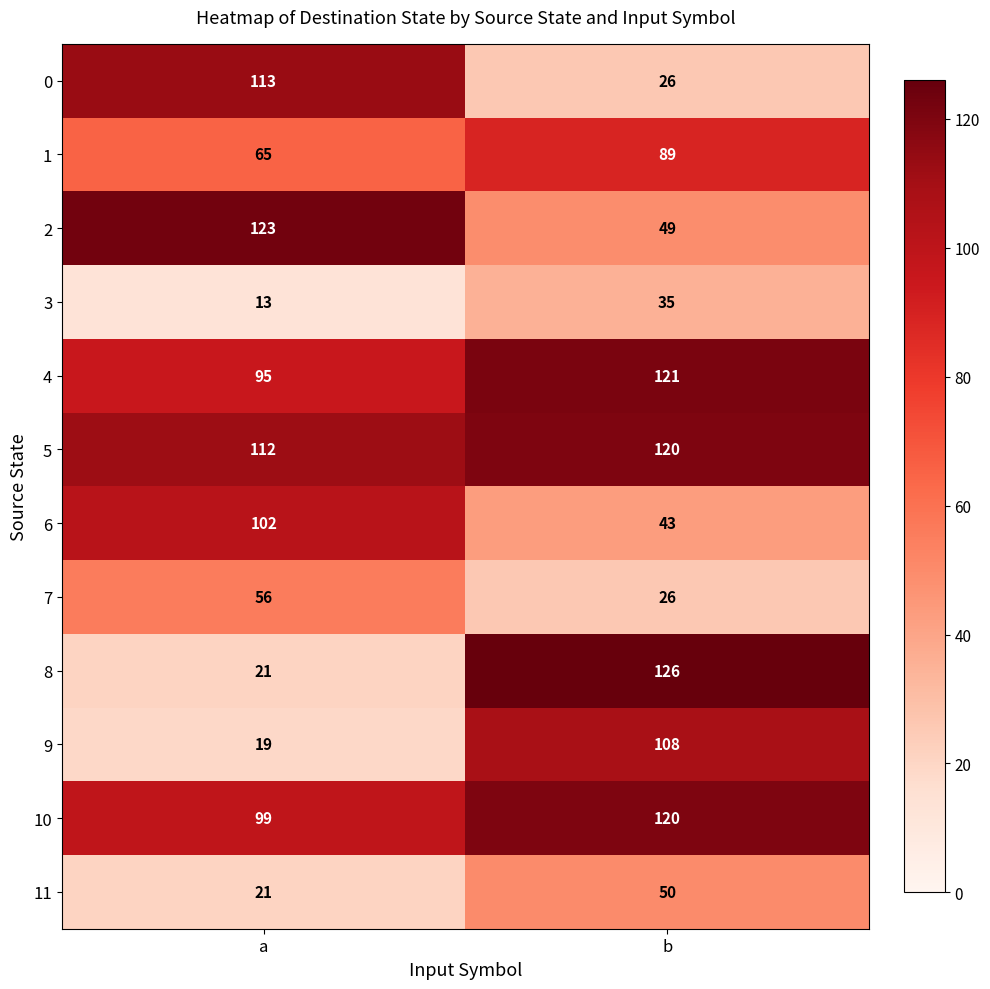

Reading left to right, transcribe all the data shown in this chart.

0: a=113	b=26
1: a=65	b=89
2: a=123	b=49
3: a=13	b=35
4: a=95	b=121
5: a=112	b=120
6: a=102	b=43
7: a=56	b=26
8: a=21	b=126
9: a=19	b=108
10: a=99	b=120
11: a=21	b=50